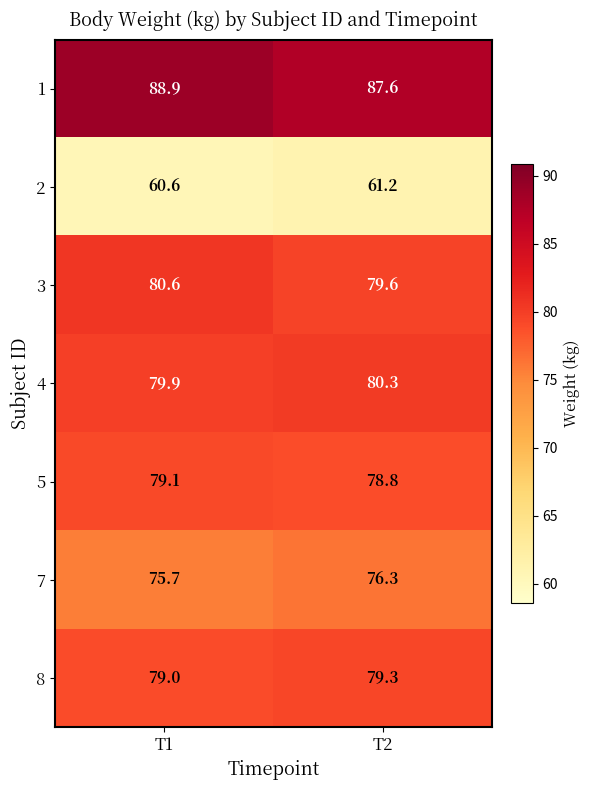

What is the difference between the highest and lowest values at T2?

26.4